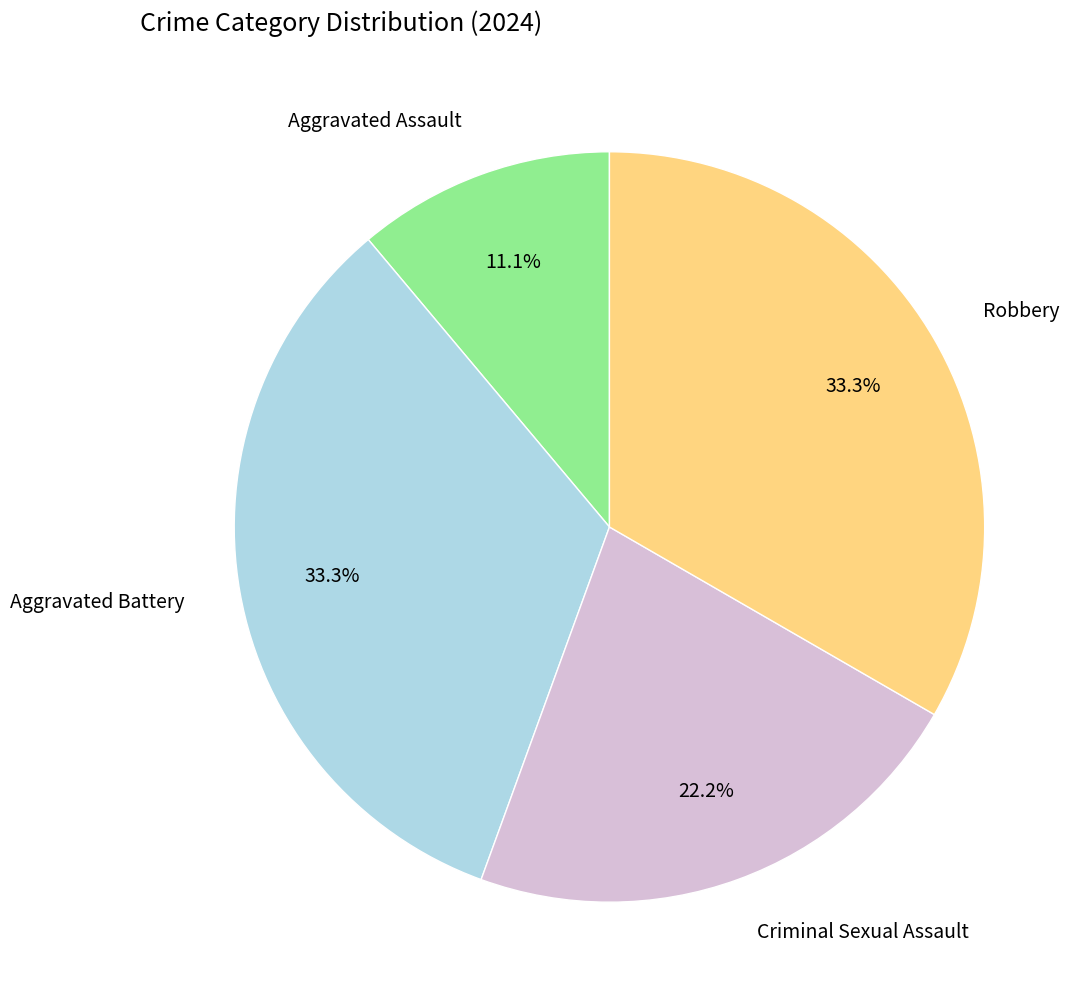

True or false: Robbery accounts for 27% of the total.

False